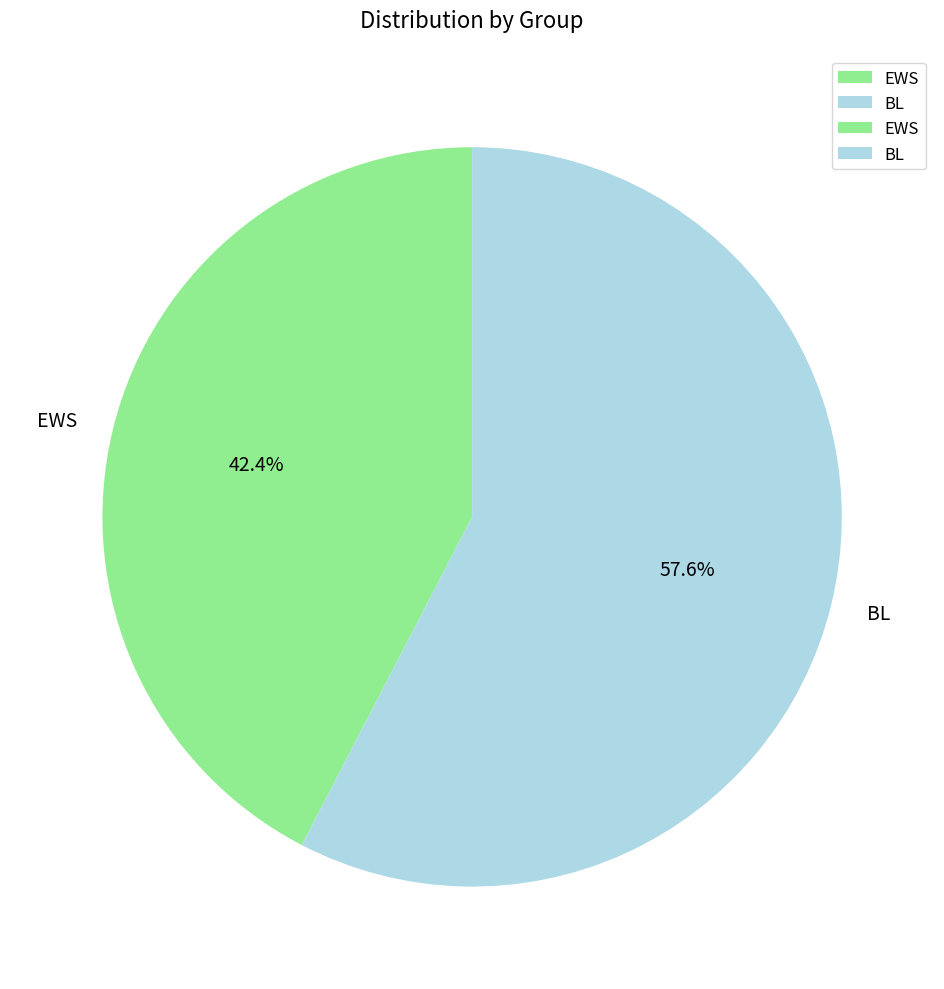

What is the ratio of the value at BL to the value at EWS?

1.4